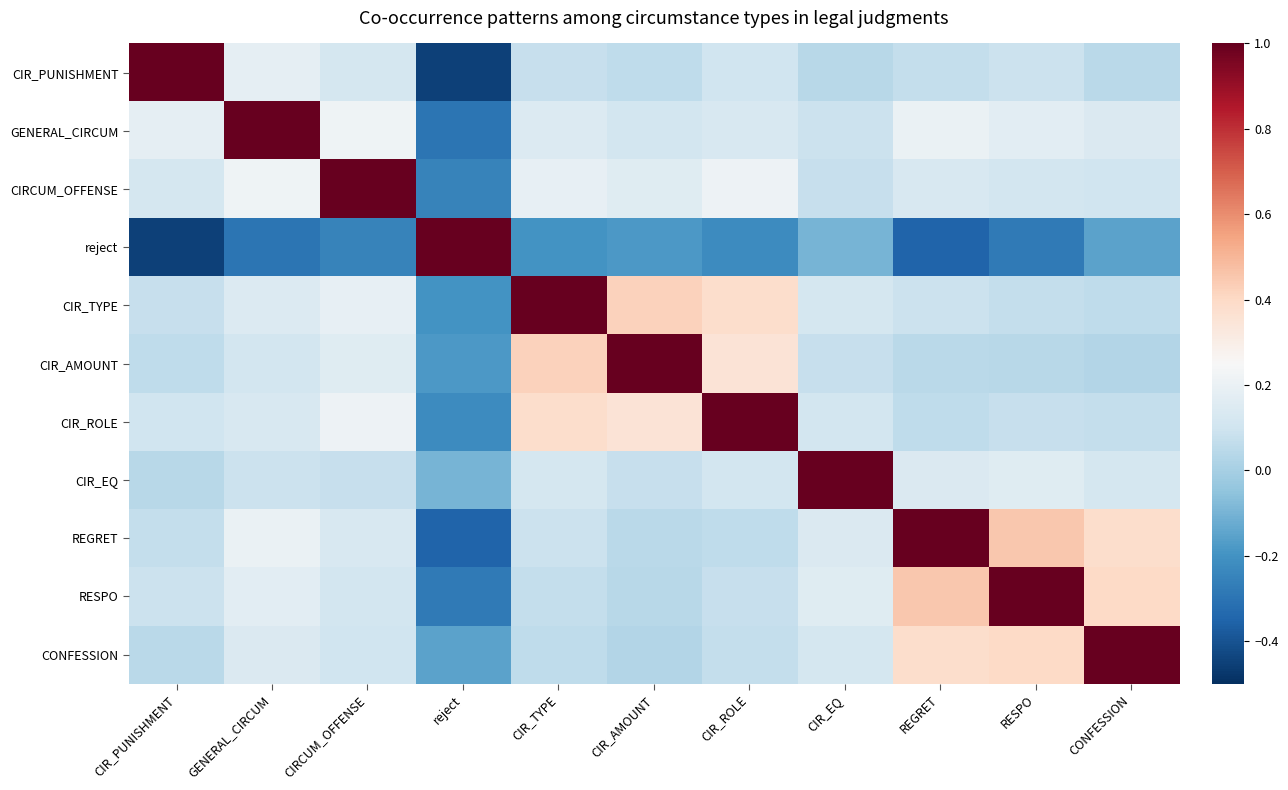

Reading right to left, what are all the values shown in this chart?

CIR_PUNISHMENT: CONFESSION=0.1	RESPO=0.1	REGRET=0.1	CIR_EQ=0.0	CIR_ROLE=0.1	CIR_AMOUNT=0.1	CIR_TYPE=0.1	reject=-0.5	CIRCUM_OFFENSE=0.1	GENERAL_CIRCUM=0.2	CIR_PUNISHMENT=1.0
GENERAL_CIRCUM: CONFESSION=0.1	RESPO=0.2	REGRET=0.2	CIR_EQ=0.1	CIR_ROLE=0.1	CIR_AMOUNT=0.1	CIR_TYPE=0.1	reject=-0.3	CIRCUM_OFFENSE=0.2	GENERAL_CIRCUM=1.0	CIR_PUNISHMENT=0.2
CIRCUM_OFFENSE: CONFESSION=0.1	RESPO=0.1	REGRET=0.1	CIR_EQ=0.1	CIR_ROLE=0.2	CIR_AMOUNT=0.2	CIR_TYPE=0.2	reject=-0.2	CIRCUM_OFFENSE=1.0	GENERAL_CIRCUM=0.2	CIR_PUNISHMENT=0.1
reject: CONFESSION=-0.1	RESPO=-0.3	REGRET=-0.3	CIR_EQ=-0.1	CIR_ROLE=-0.2	CIR_AMOUNT=-0.2	CIR_TYPE=-0.2	reject=1.0	CIRCUM_OFFENSE=-0.2	GENERAL_CIRCUM=-0.3	CIR_PUNISHMENT=-0.5
CIR_TYPE: CONFESSION=0.1	RESPO=0.1	REGRET=0.1	CIR_EQ=0.1	CIR_ROLE=0.4	CIR_AMOUNT=0.4	CIR_TYPE=1.0	reject=-0.2	CIRCUM_OFFENSE=0.2	GENERAL_CIRCUM=0.1	CIR_PUNISHMENT=0.1
CIR_AMOUNT: CONFESSION=0.0	RESPO=0.0	REGRET=0.1	CIR_EQ=0.1	CIR_ROLE=0.3	CIR_AMOUNT=1.0	CIR_TYPE=0.4	reject=-0.2	CIRCUM_OFFENSE=0.2	GENERAL_CIRCUM=0.1	CIR_PUNISHMENT=0.1
CIR_ROLE: CONFESSION=0.1	RESPO=0.1	REGRET=0.1	CIR_EQ=0.1	CIR_ROLE=1.0	CIR_AMOUNT=0.3	CIR_TYPE=0.4	reject=-0.2	CIRCUM_OFFENSE=0.2	GENERAL_CIRCUM=0.1	CIR_PUNISHMENT=0.1
CIR_EQ: CONFESSION=0.1	RESPO=0.2	REGRET=0.1	CIR_EQ=1.0	CIR_ROLE=0.1	CIR_AMOUNT=0.1	CIR_TYPE=0.1	reject=-0.1	CIRCUM_OFFENSE=0.1	GENERAL_CIRCUM=0.1	CIR_PUNISHMENT=0.0
REGRET: CONFESSION=0.4	RESPO=0.5	REGRET=1.0	CIR_EQ=0.1	CIR_ROLE=0.1	CIR_AMOUNT=0.1	CIR_TYPE=0.1	reject=-0.3	CIRCUM_OFFENSE=0.1	GENERAL_CIRCUM=0.2	CIR_PUNISHMENT=0.1
RESPO: CONFESSION=0.4	RESPO=1.0	REGRET=0.5	CIR_EQ=0.2	CIR_ROLE=0.1	CIR_AMOUNT=0.0	CIR_TYPE=0.1	reject=-0.3	CIRCUM_OFFENSE=0.1	GENERAL_CIRCUM=0.2	CIR_PUNISHMENT=0.1
CONFESSION: CONFESSION=1.0	RESPO=0.4	REGRET=0.4	CIR_EQ=0.1	CIR_ROLE=0.1	CIR_AMOUNT=0.0	CIR_TYPE=0.1	reject=-0.1	CIRCUM_OFFENSE=0.1	GENERAL_CIRCUM=0.1	CIR_PUNISHMENT=0.1